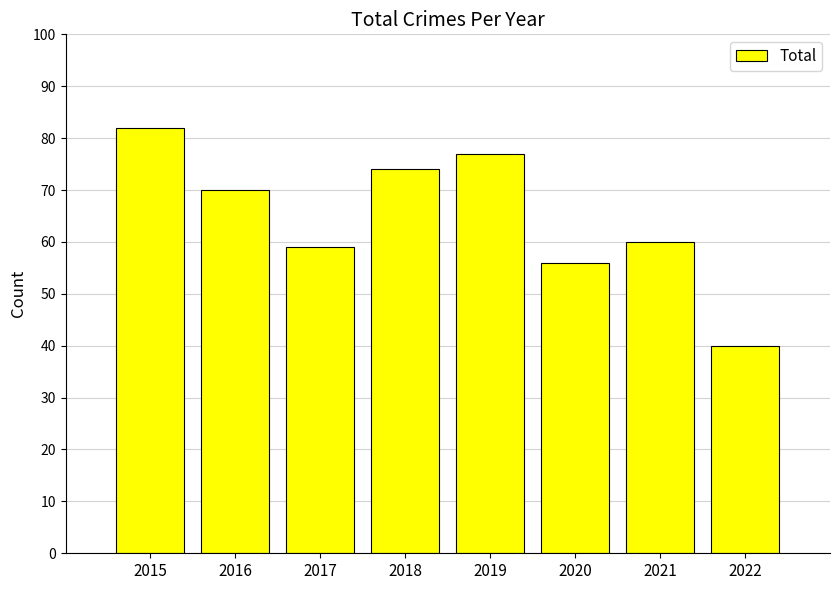

Reading left to right, what are all the values shown in this chart?

82	70	59	74	77	56	60	40